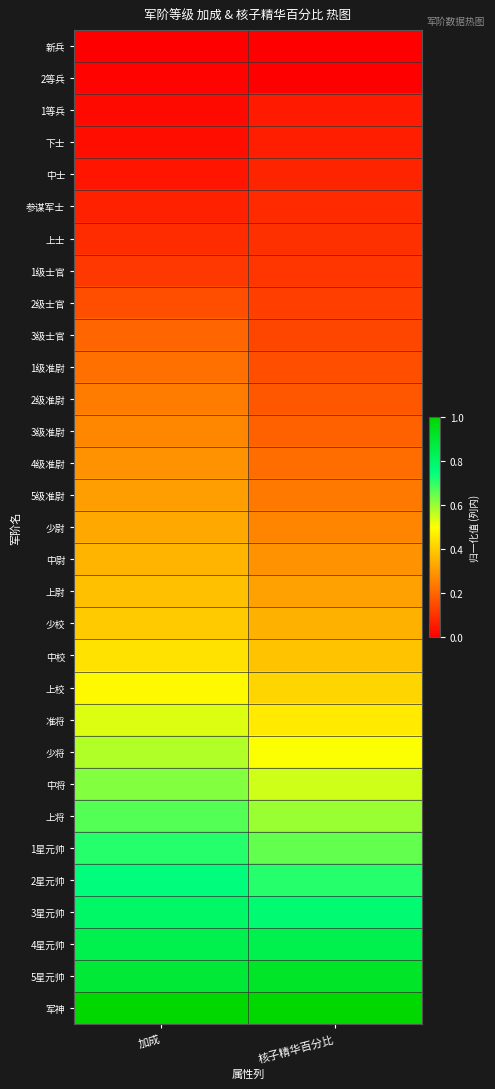

What is the spread (max minus min) of values at 加成?

1.0